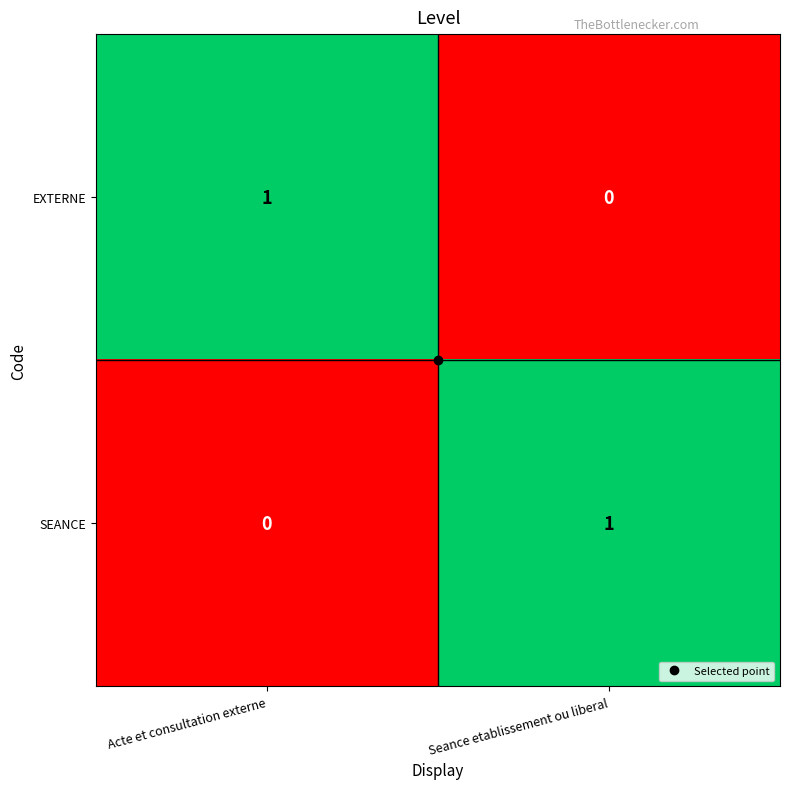

Is the value of SEANCE at Seance etablissement ou liberal greater than the value of EXTERNE at Seance etablissement ou liberal?

Yes